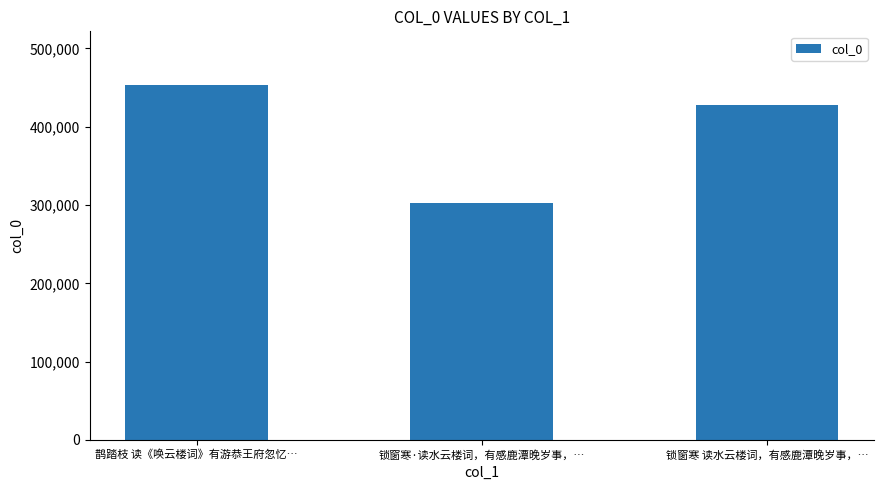

What is the label of the 1st bar from the left?

鹊踏枝 读《唤云楼词》有游恭王府忽忆…